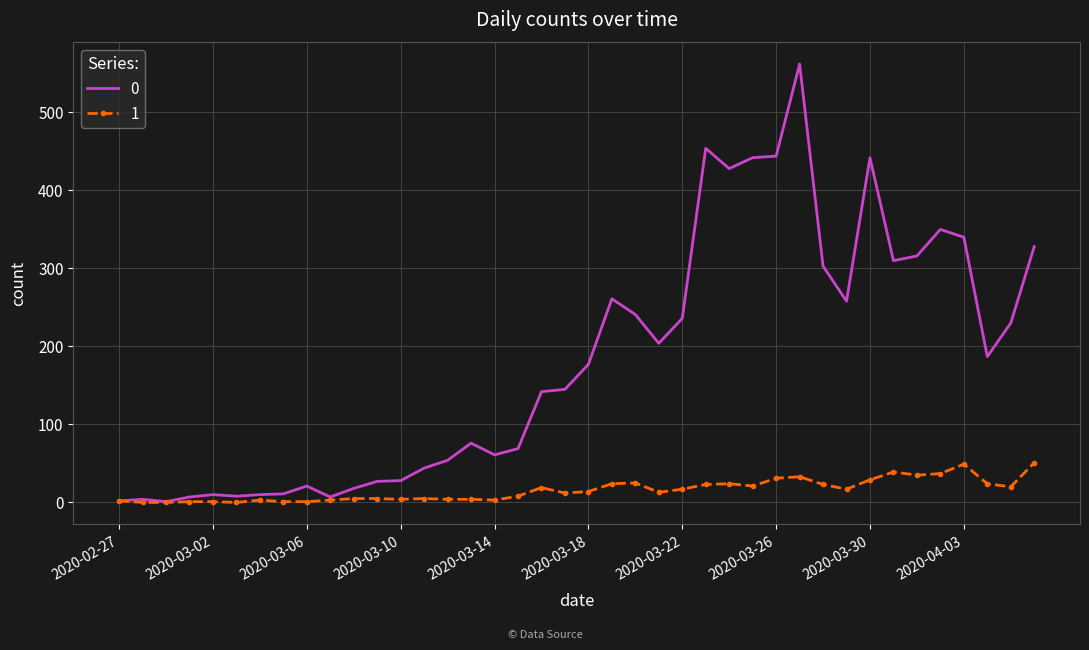

List the series in order of their overall mean, lowest first.

1, 0